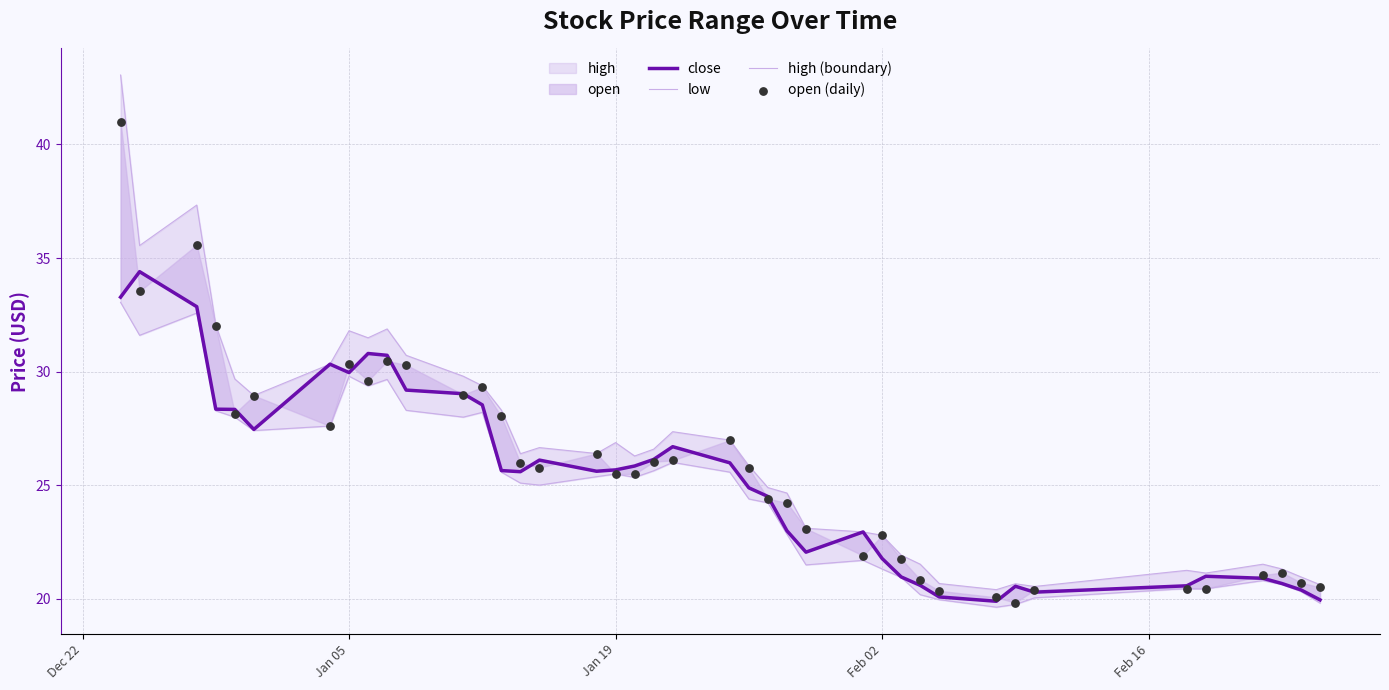

Is the value of open (daily) at Dec 22 greater than the value of high (boundary) at 31?

Yes